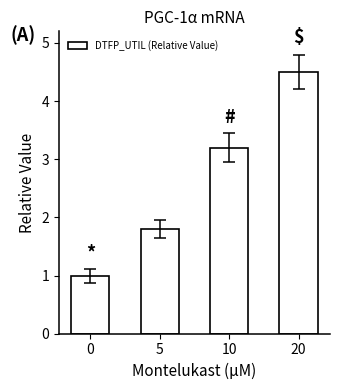

How many data points are less than 3?

2